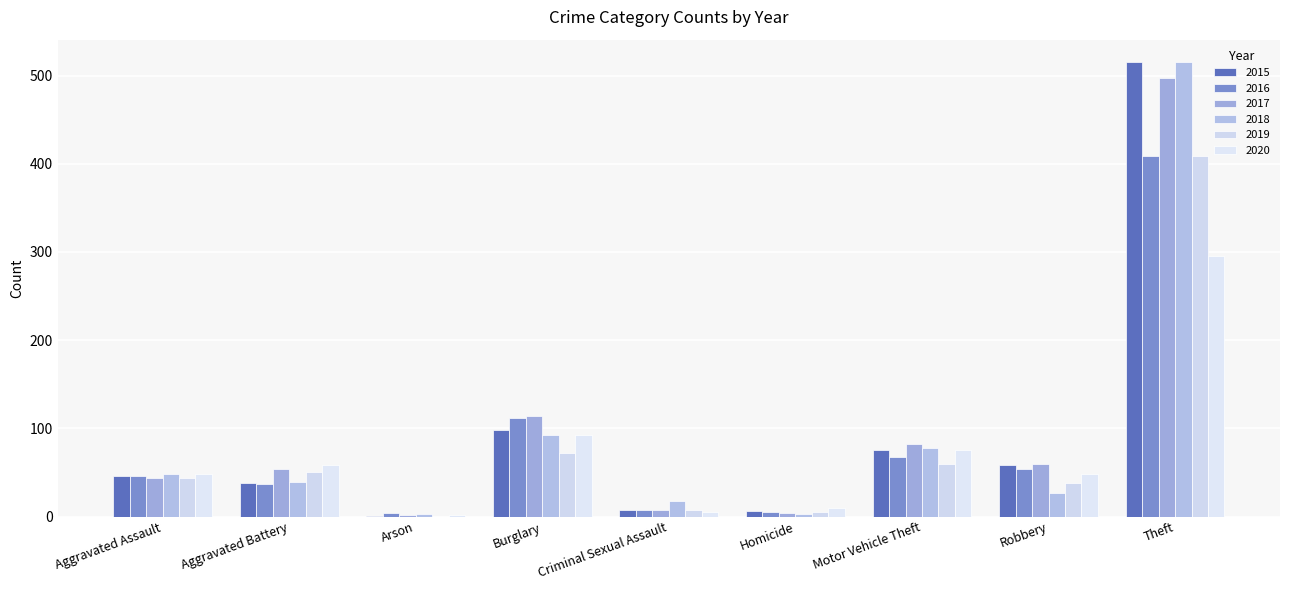

What position from the right is Homicide?

4